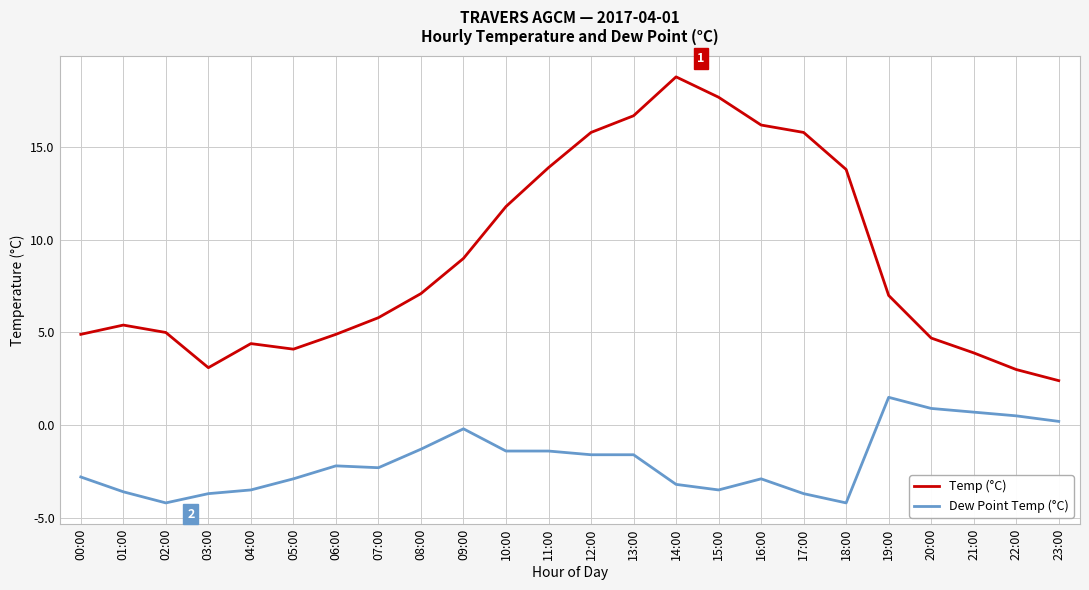

At which label does Temp (°C) reach its minimum?

23:00